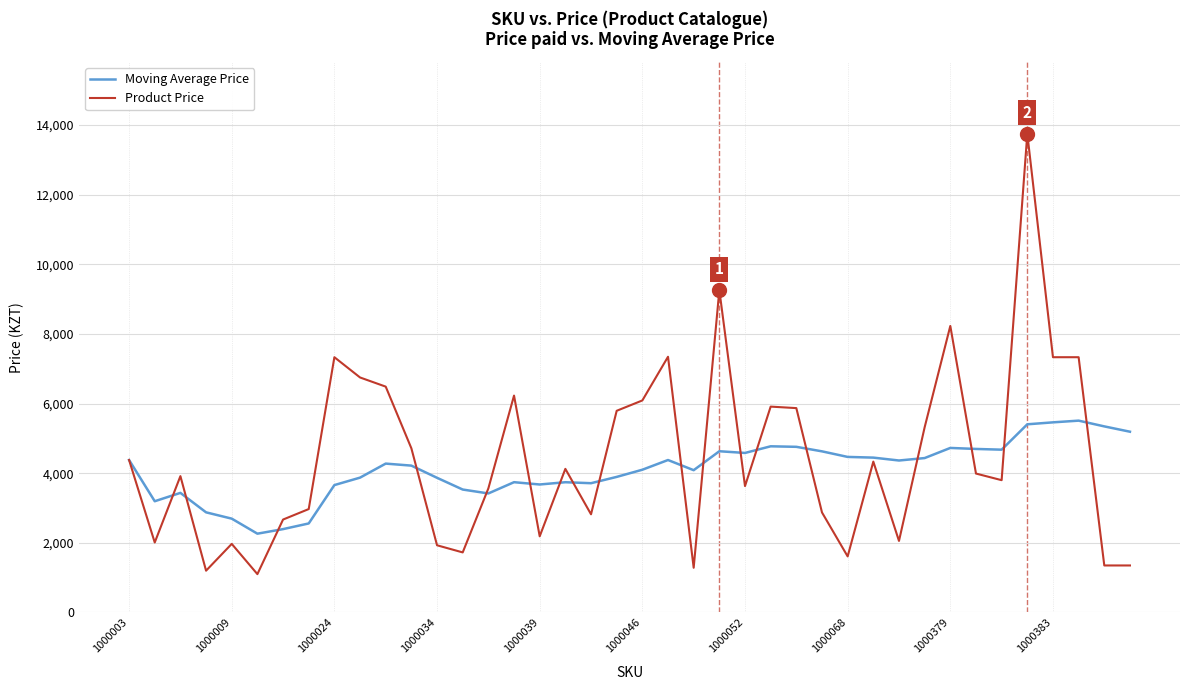

What is the greatest value displayed?

13750